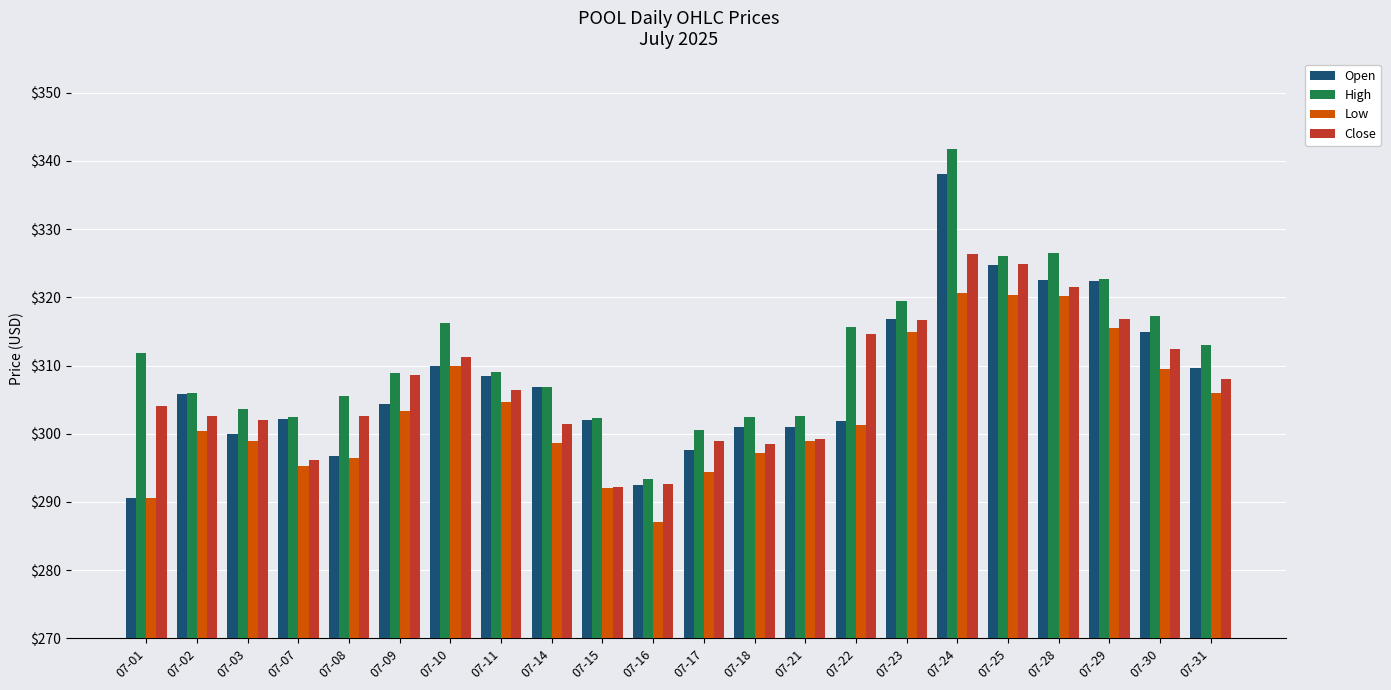

How many data points does each series have?

22